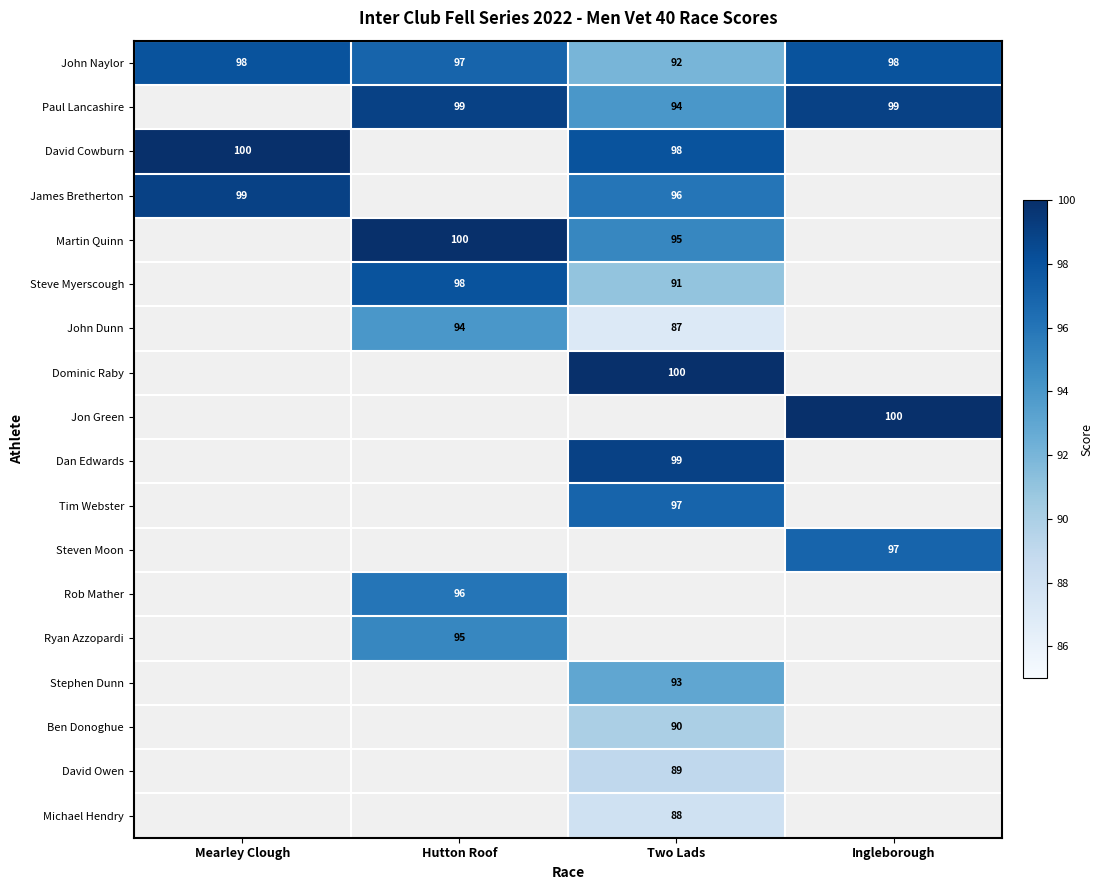

The value of Rob Mather at Hutton Roof is 96. True or false?

True